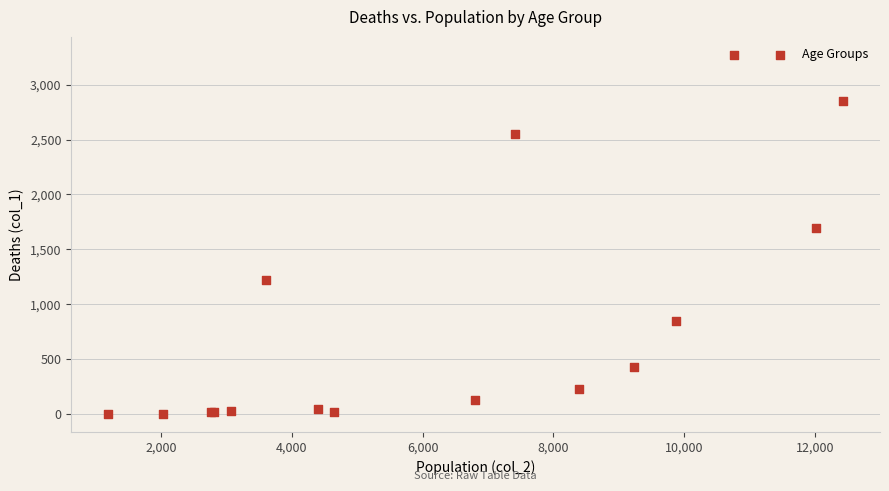

What Y value in the scatter plot is closest to 1638?

1690